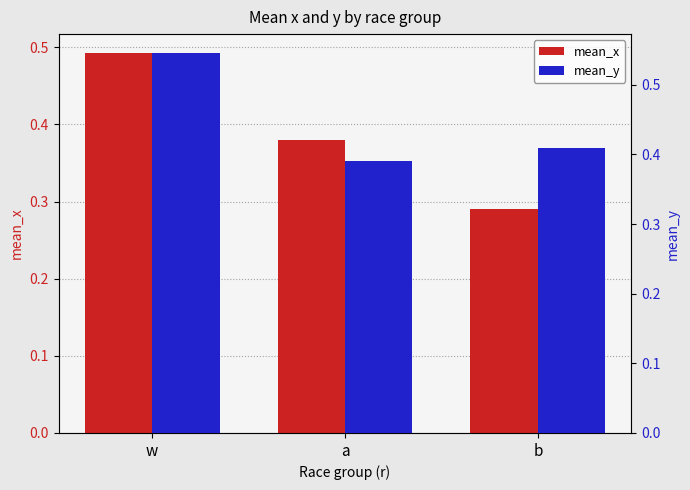

Reading right to left, extract all data points from this chart.

mean_x: b=0.3	a=0.4	w=0.5
mean_y: b=0.4	a=0.4	w=0.5